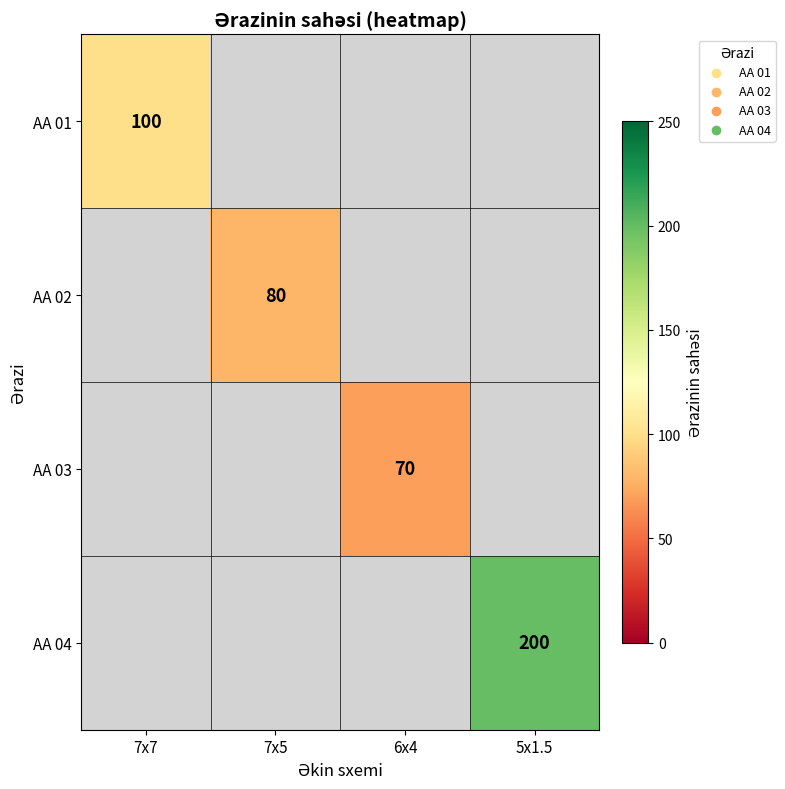

How many series are shown in this chart?

4